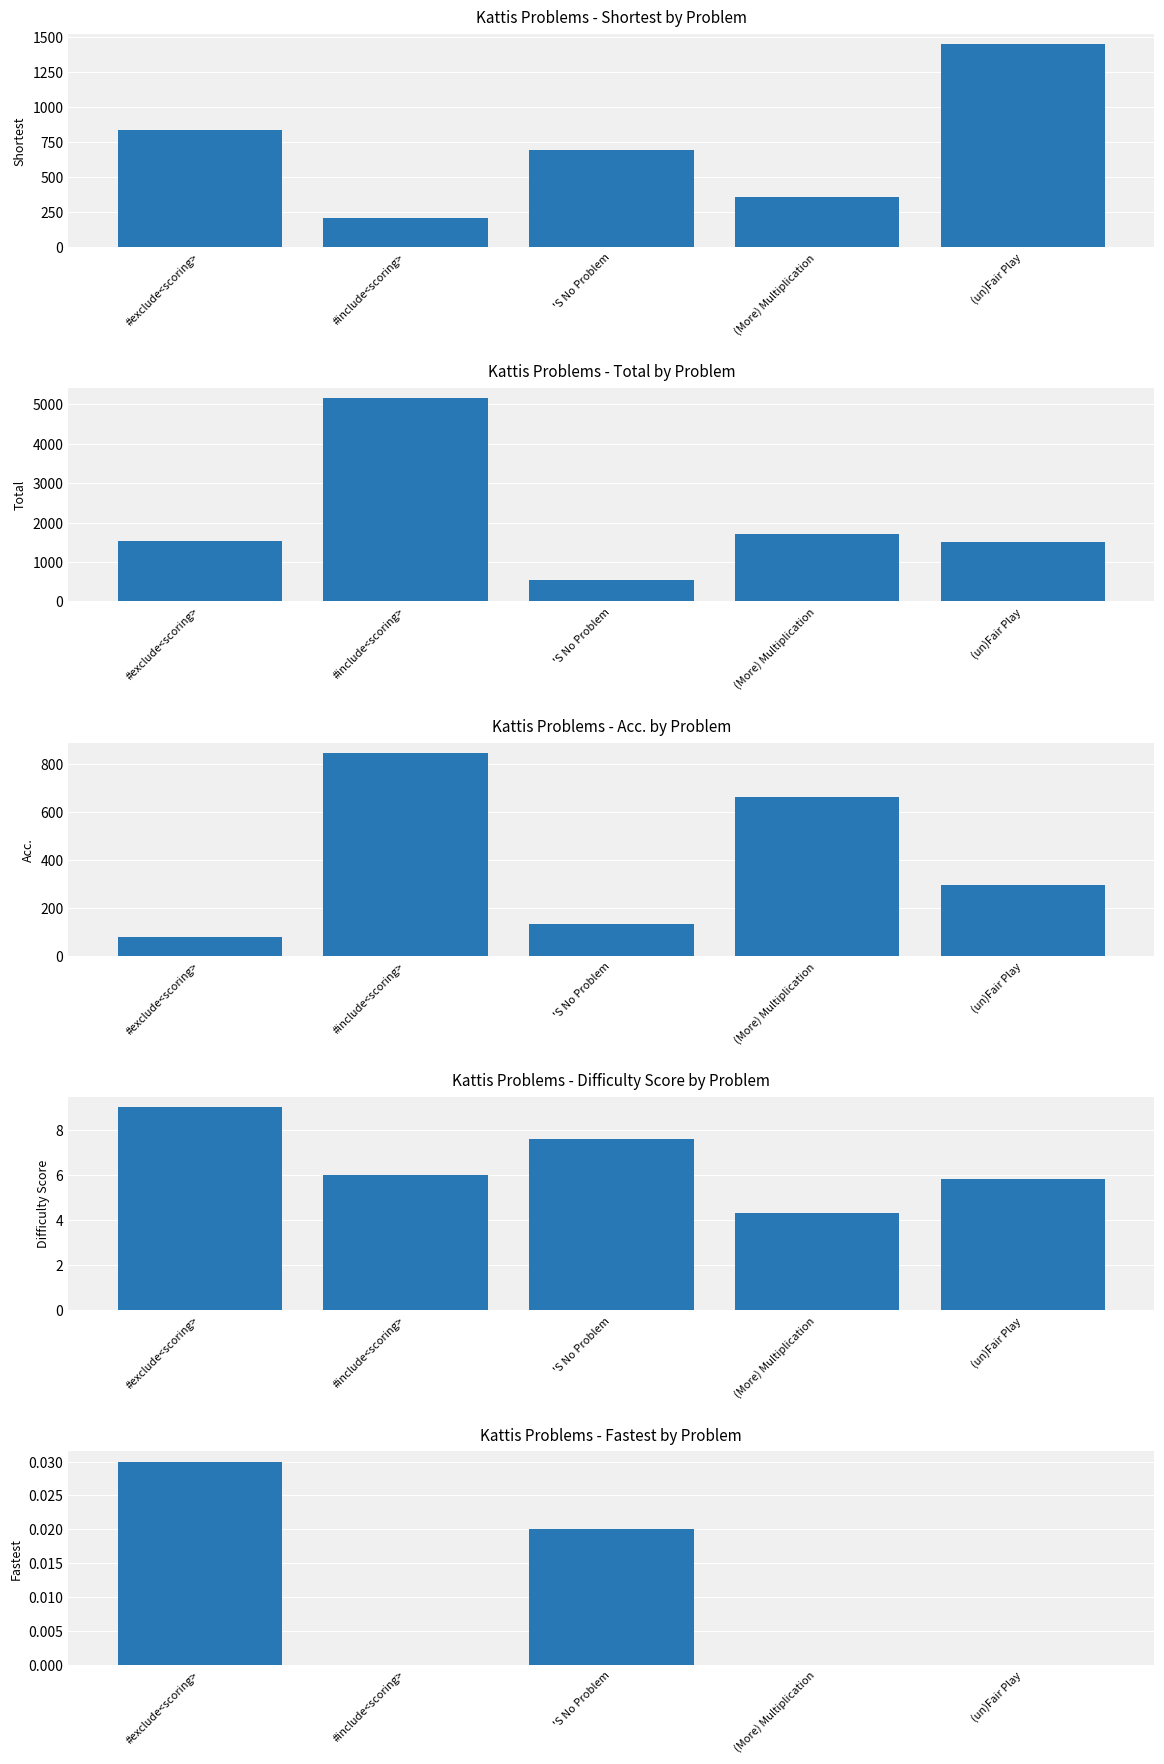

Between #exclude<scoring> and (un)Fair Play, which is larger?

(un)Fair Play